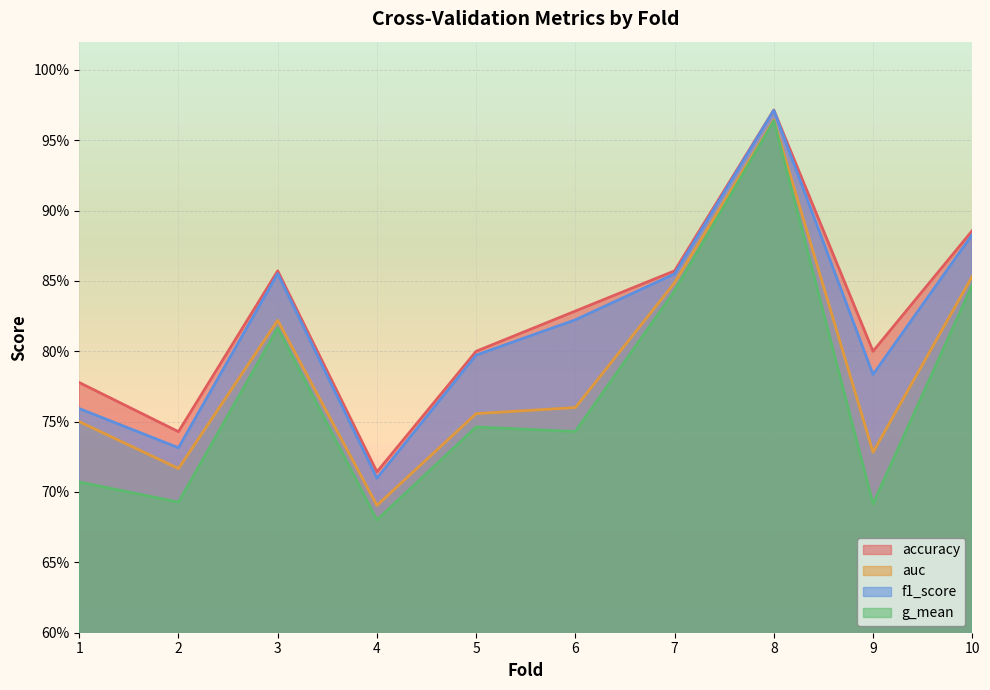

What is the value of the accuracy point at the 6th from the left?

0.8